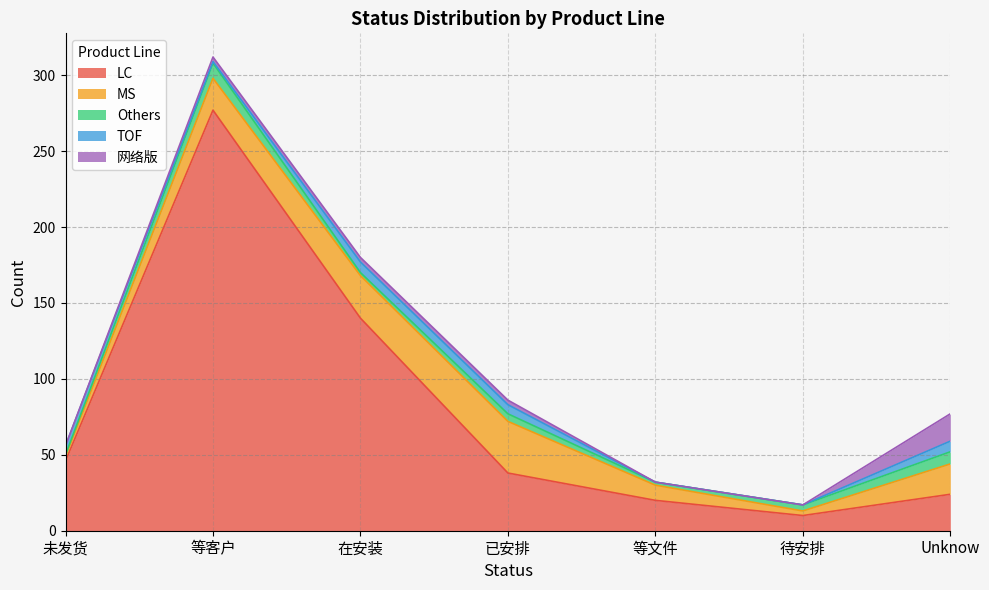

What position from the left is 等客户?

2